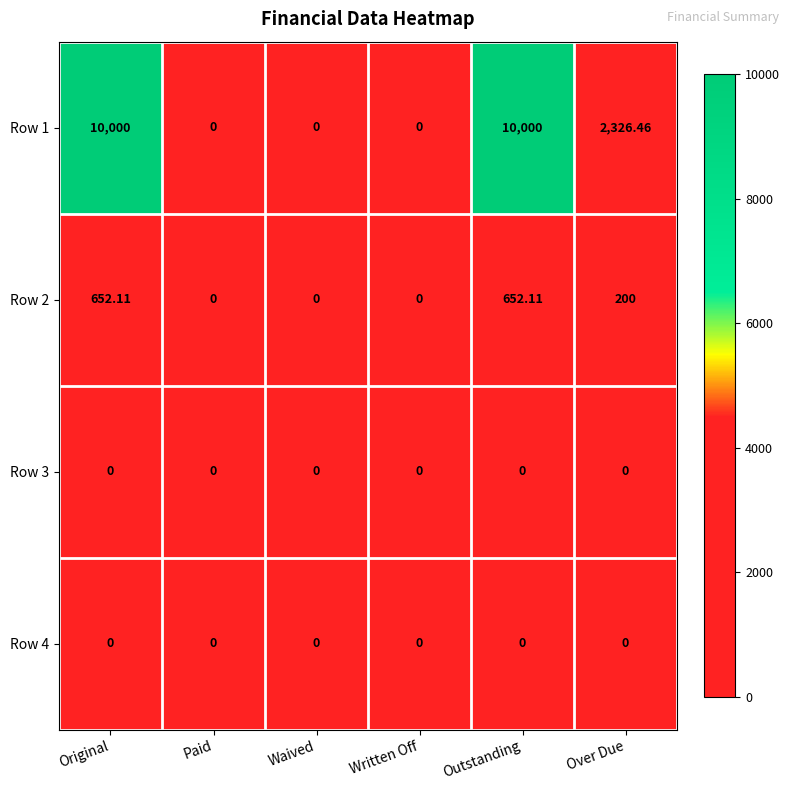

Where does the Row 1 series first go above 2326?

Original